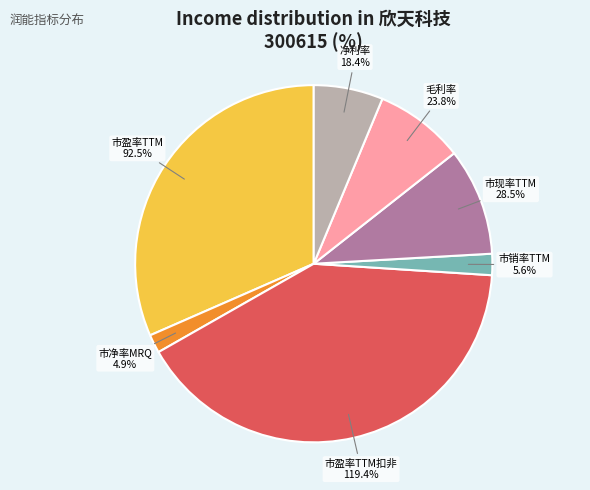

How many segments does this pie chart have?

7